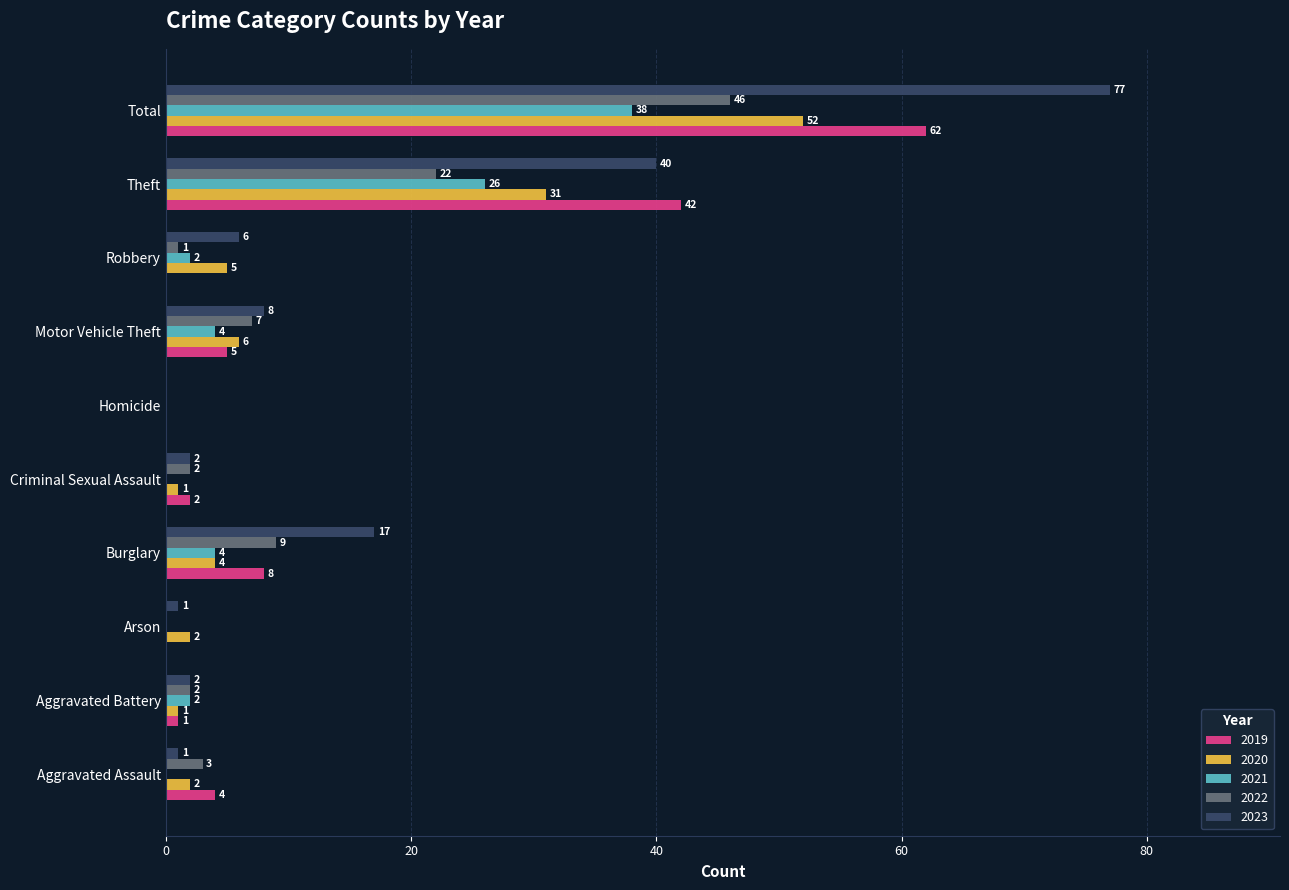

Between Robbery and Total, which series saw the biggest shift?

2023